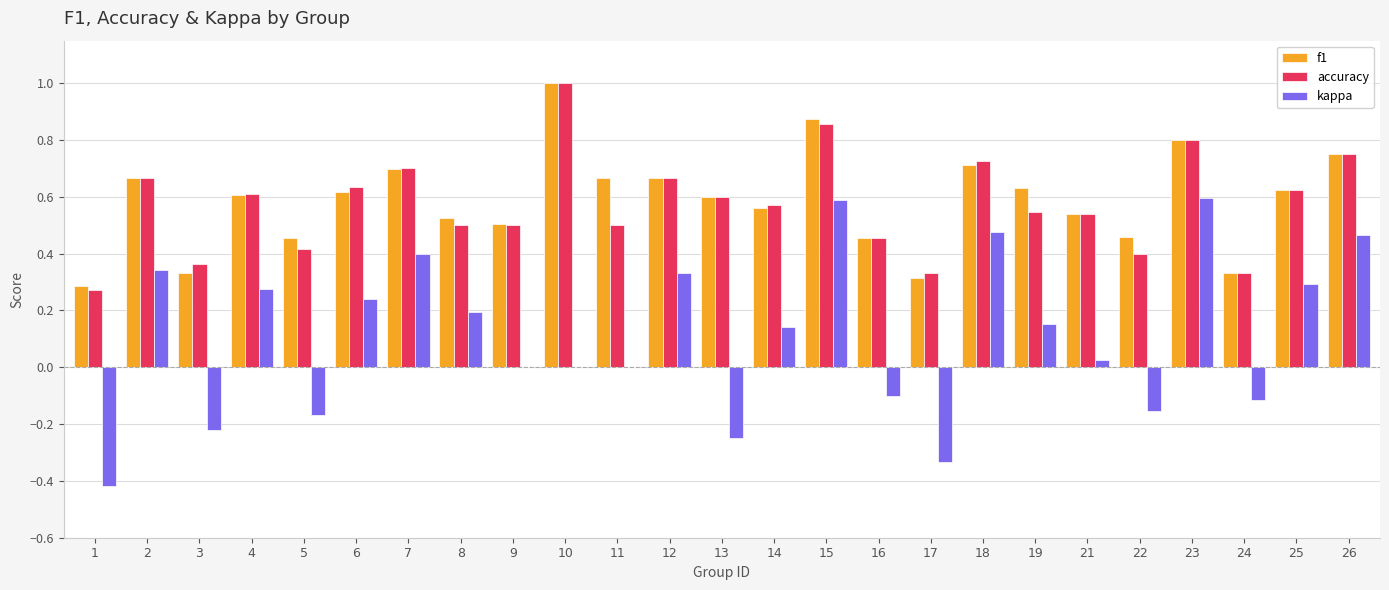

Does the chart contain stacked bars?

No